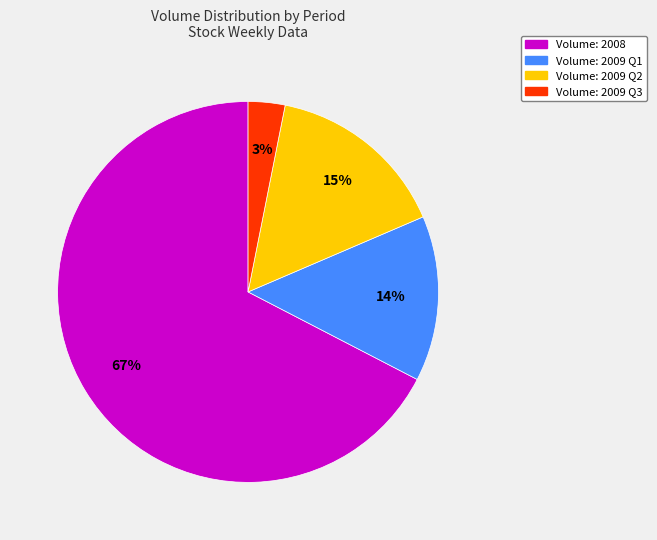

To the nearest percent, what is the average slice percentage?

25%